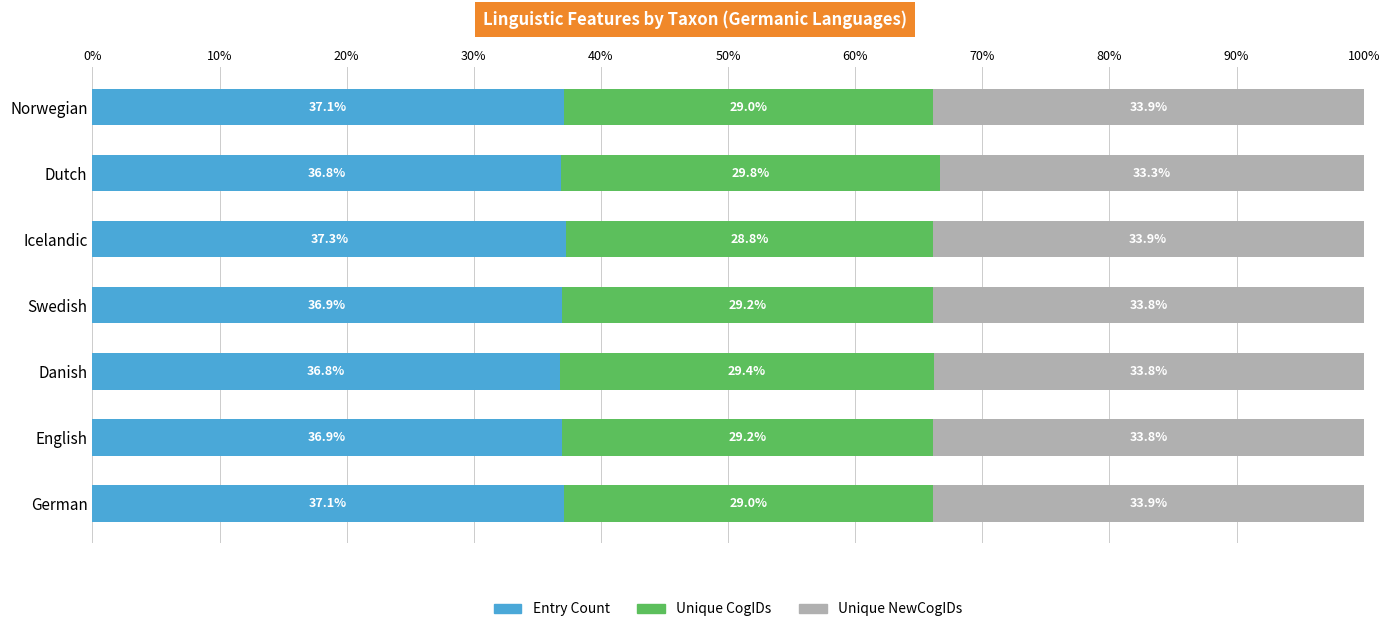

Is it true that Entry Count equals 36.9 at English?

True